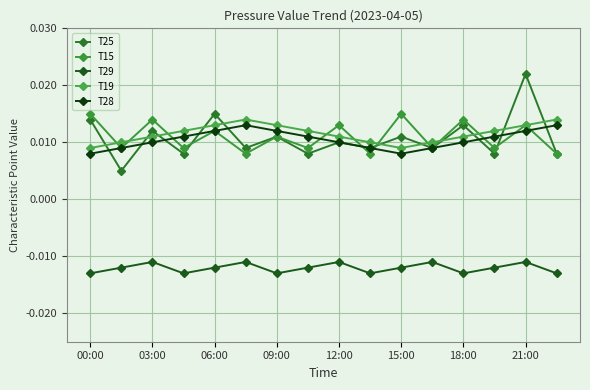

True or false: T29 has more than 2 points higher than both neighbors.

True